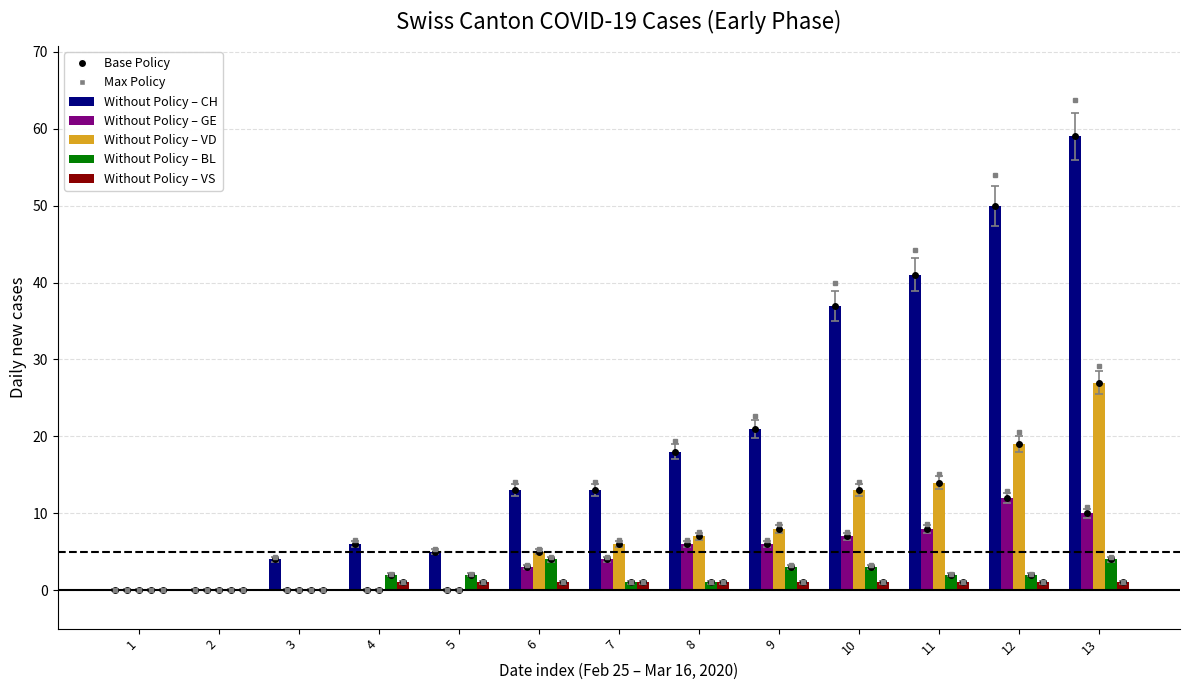

The GE series shows 0 at 2. True or false?

True